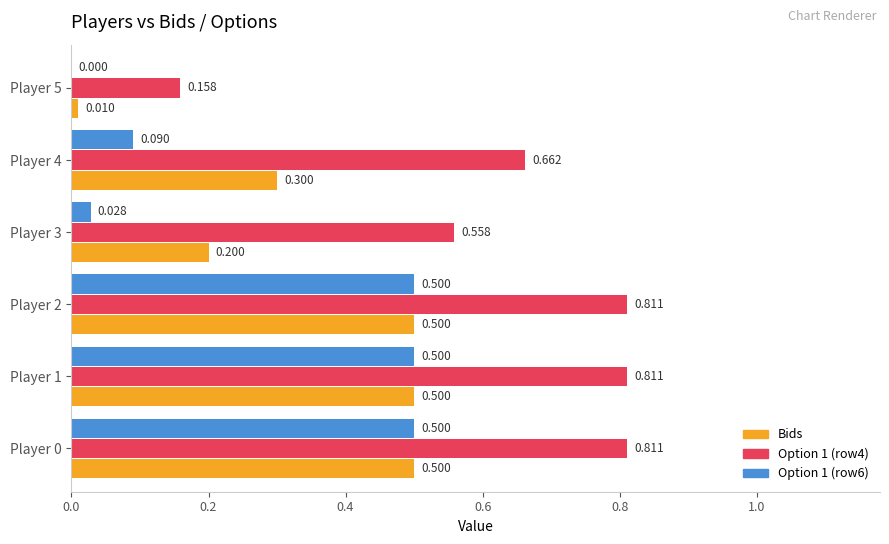

Is the value of Option 1 (row6) at Player 1 greater than the value of Bids at Player 4?

Yes